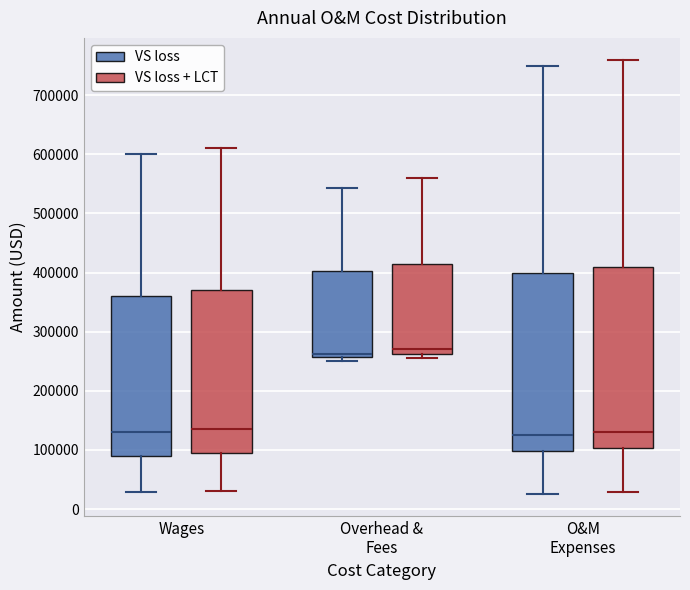

Reading left to right, transcribe this box plot: for each box, give where its median line is, the range the box spans, and where its two whiskers end, as read against the y-axis. The values are not printed on the chart, so give them approximately, as read against the axis.

Wages (VS loss): median 130000, box 90000 to 360000, whiskers 30000 to 600000
Wages (VS loss + LCT): median 140000, box 100000 to 370000, whiskers 30000 to 610000
Overhead & Fees (VS loss): median 260000 (just above the box's lower edge), box 260000 to 400000, whiskers 250000 to 540000
Overhead & Fees (VS loss + LCT): median 270000, box 260000 to 420000, whiskers 260000 (just below the box's lower edge) to 560000
O&M Expenses (VS loss): median 130000, box 100000 to 400000, whiskers 30000 to 750000
O&M Expenses (VS loss + LCT): median 130000, box 100000 to 410000, whiskers 30000 to 760000